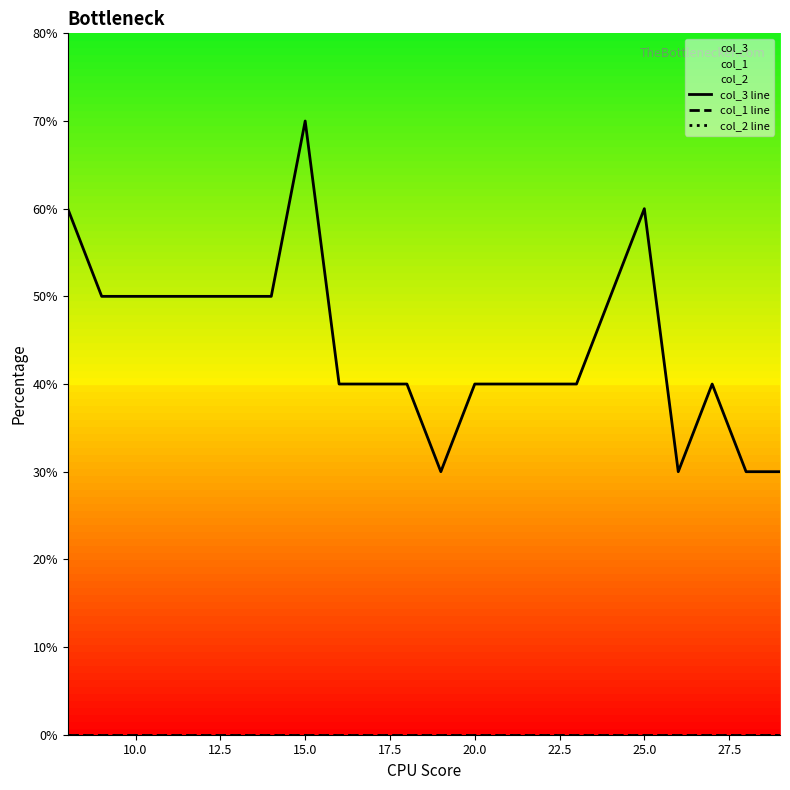

What is the difference between the maximum and minimum values in the col_3 line series?

4